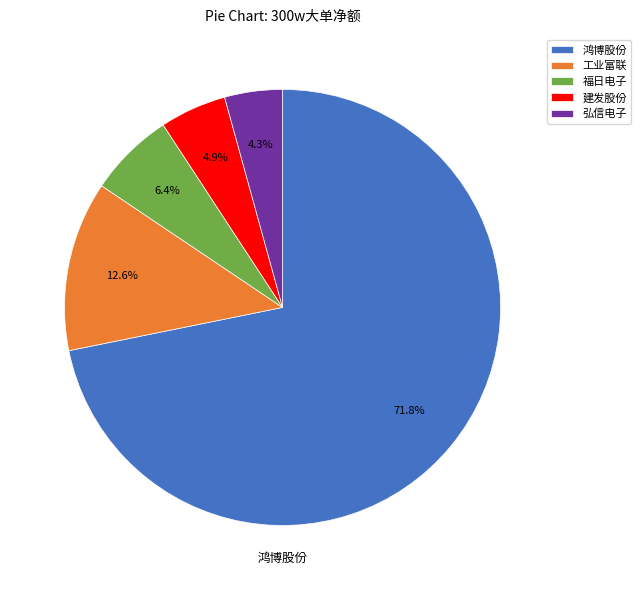

Which category has the smallest portion of the pie?

弘信电子